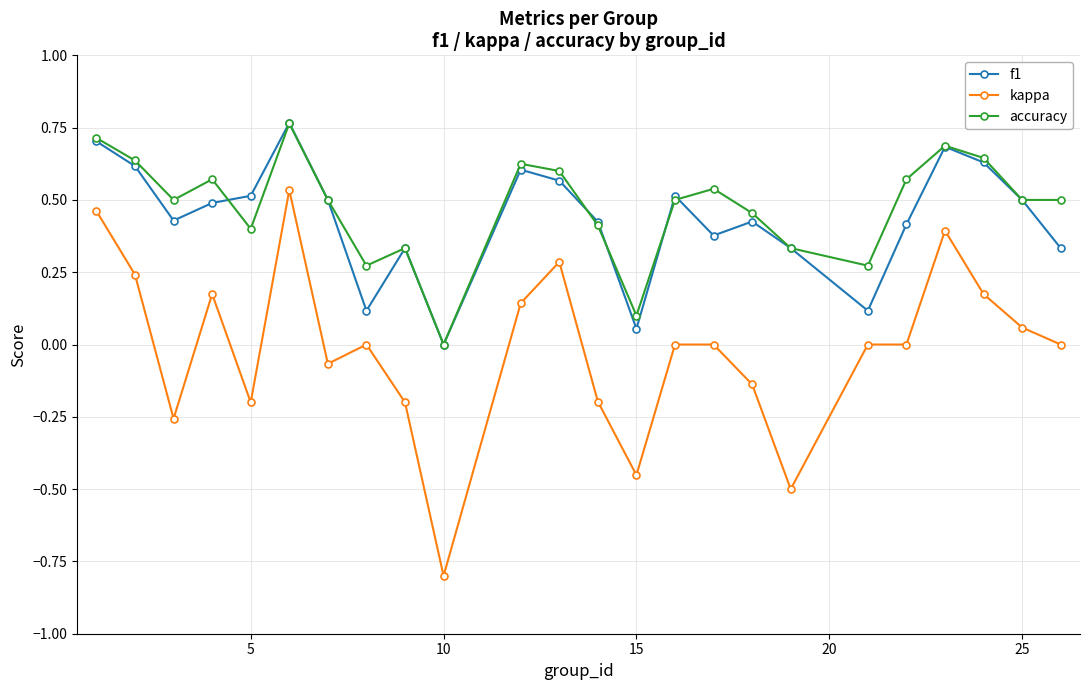

Which series has the widest spread of values?

kappa